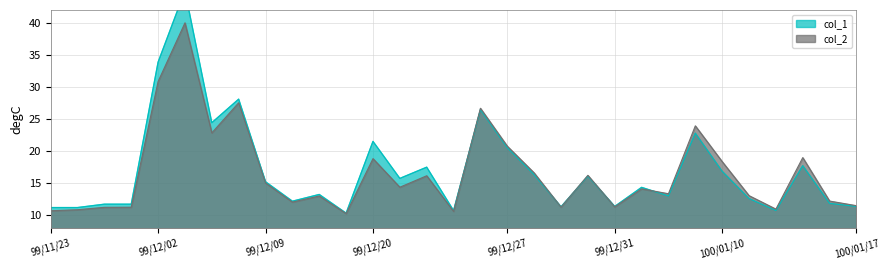

Which series has the largest total across all categories?

col_1